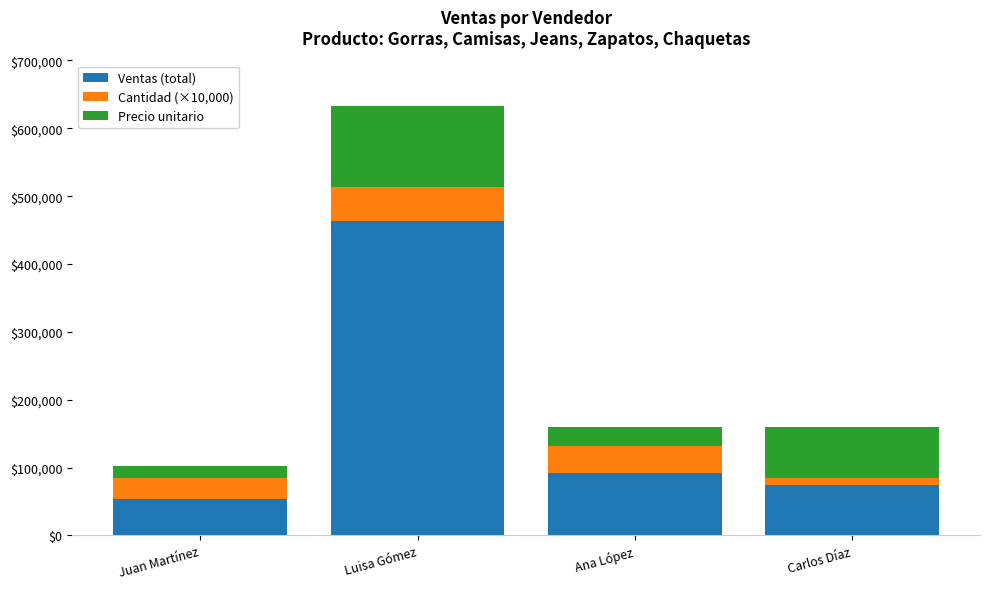

Reading right to left, list the values for the Ventas (total) series.

Carlos Díaz=75000	Ana López=92000	Luisa Gómez=463000	Juan Martínez=54000